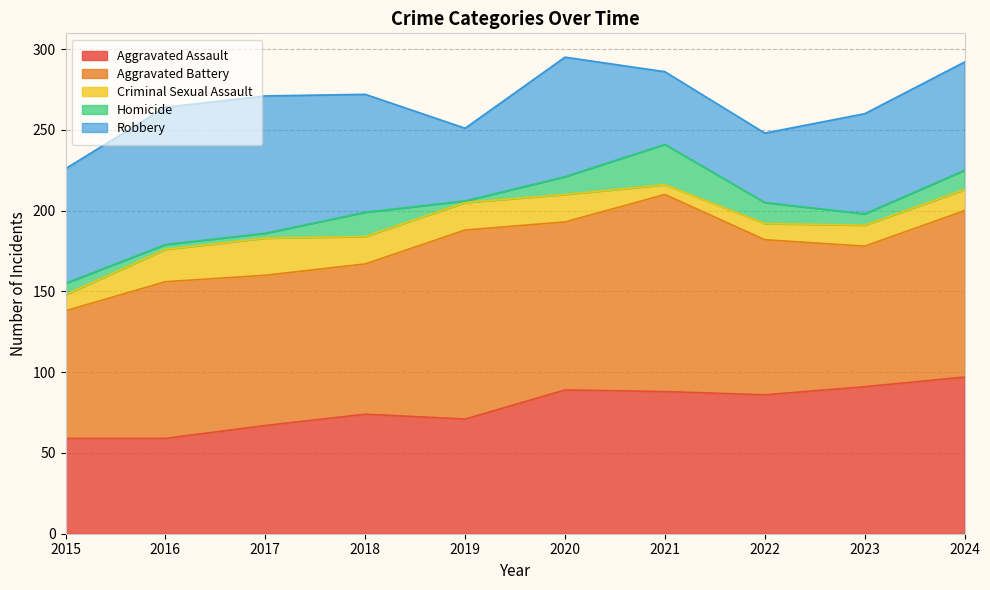

Where is the first local maximum for Criminal Sexual Assault?

2017